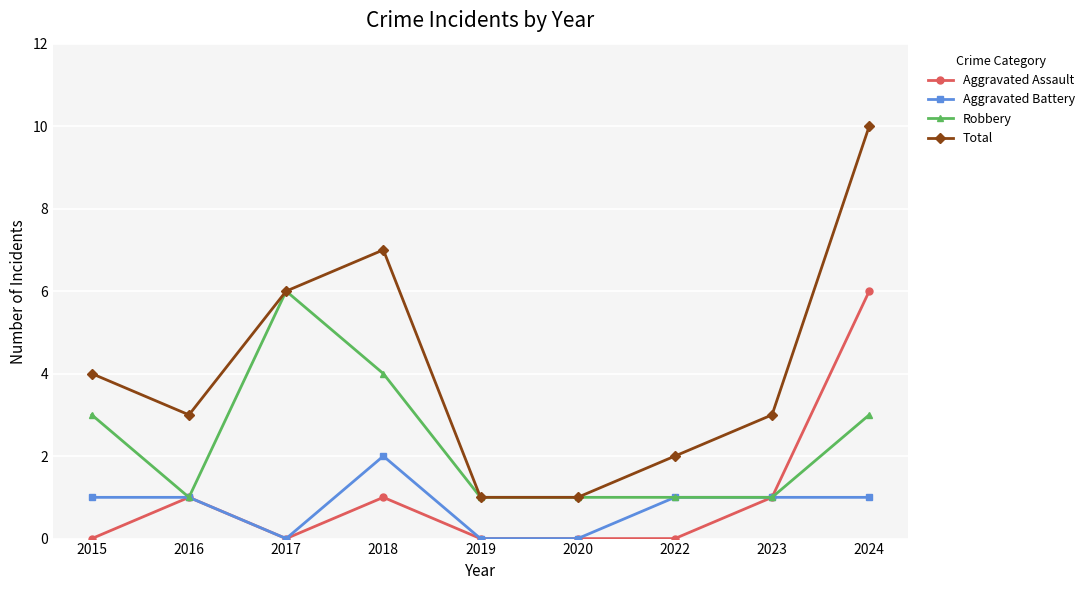

Where does the Total series first go above 3?

2015